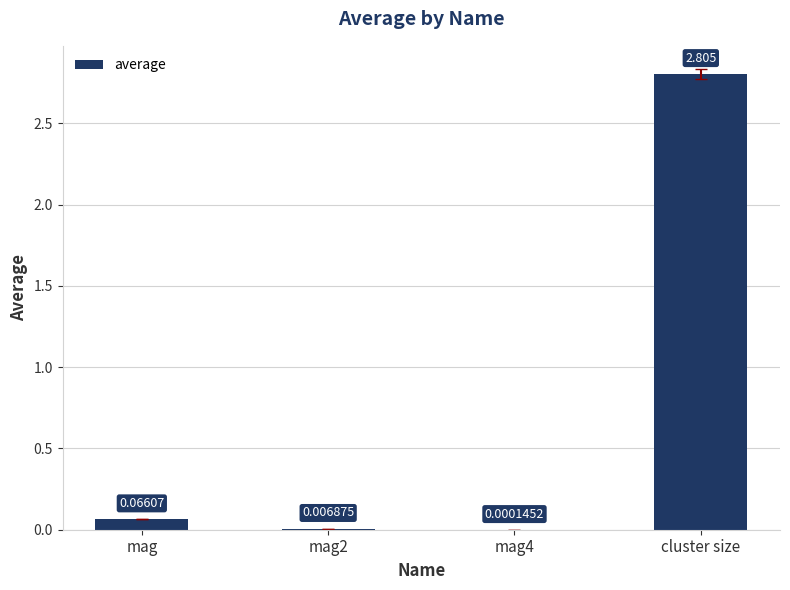

Are the bars grouped side by side (vs. stacked)?

No